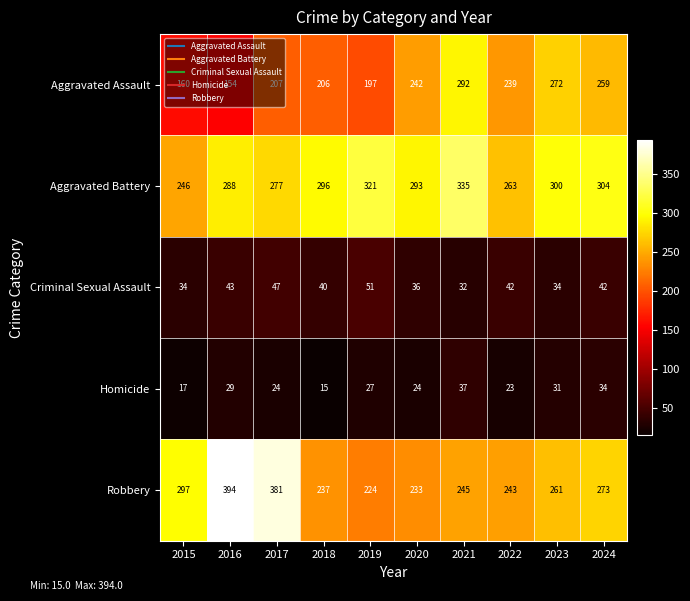

Which series changed the most between 2015 and 2017?

Robbery